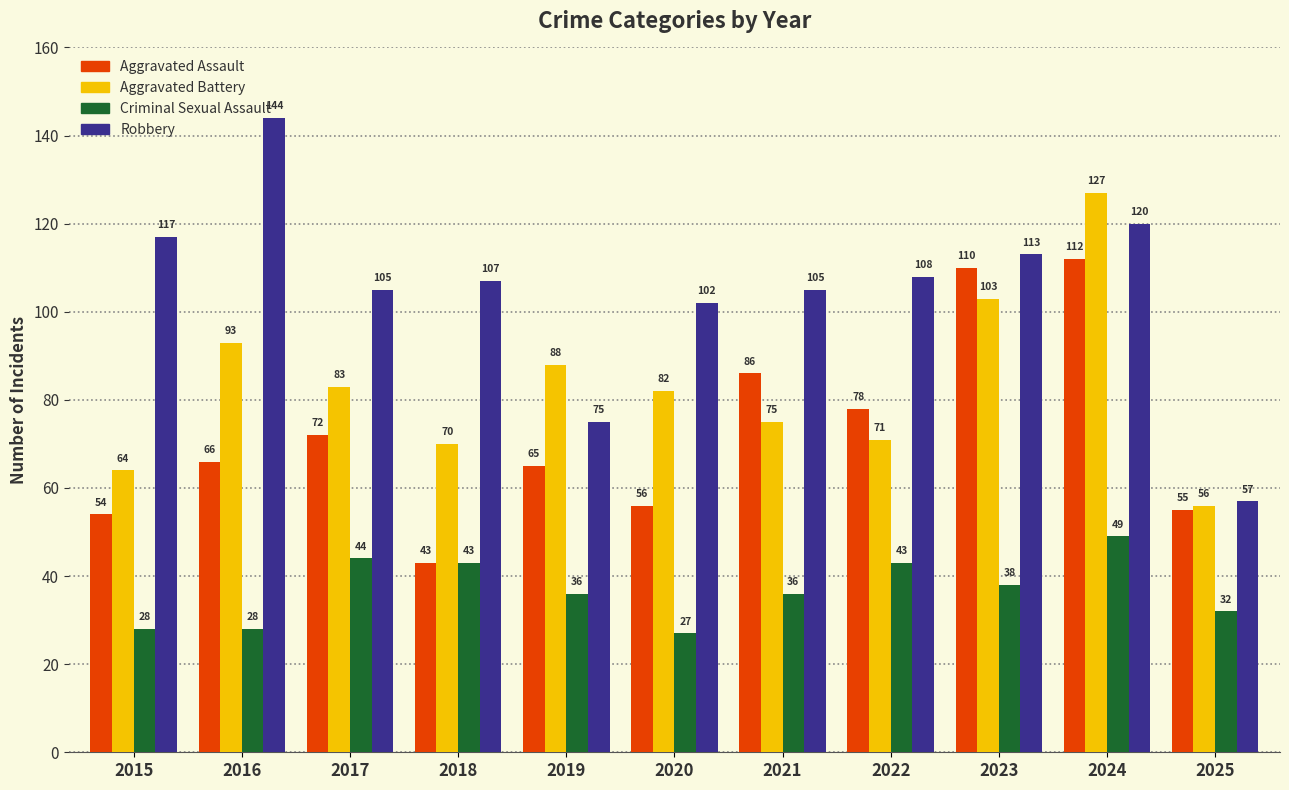

What is the highest value of the Aggravated Assault series?

112